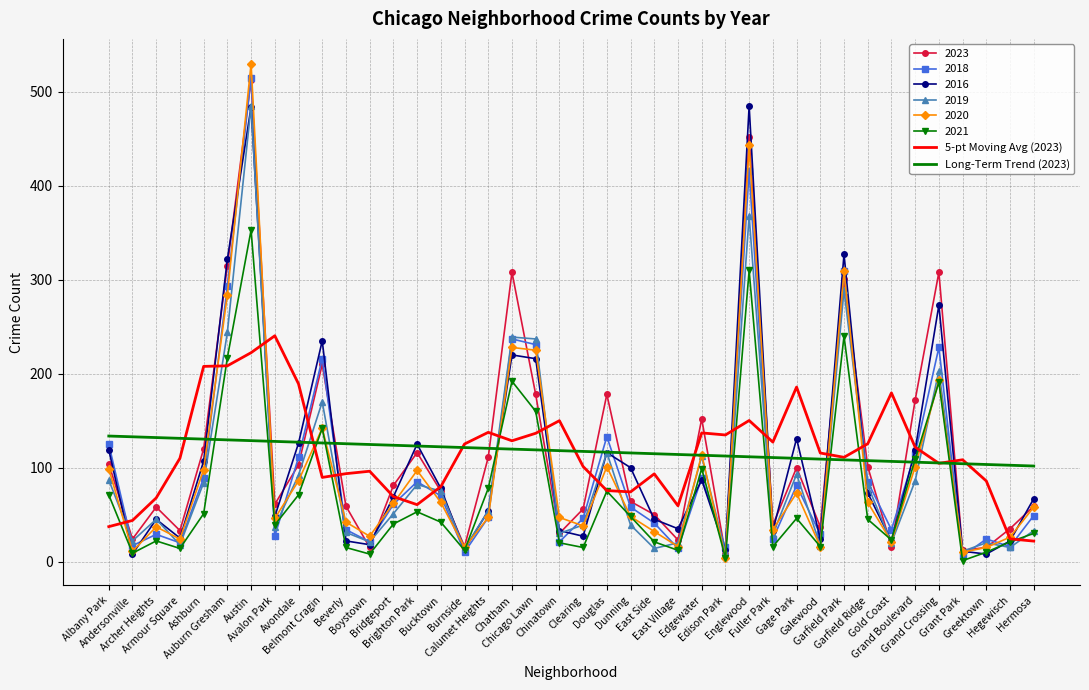

Which series has the widest spread of values?

2020